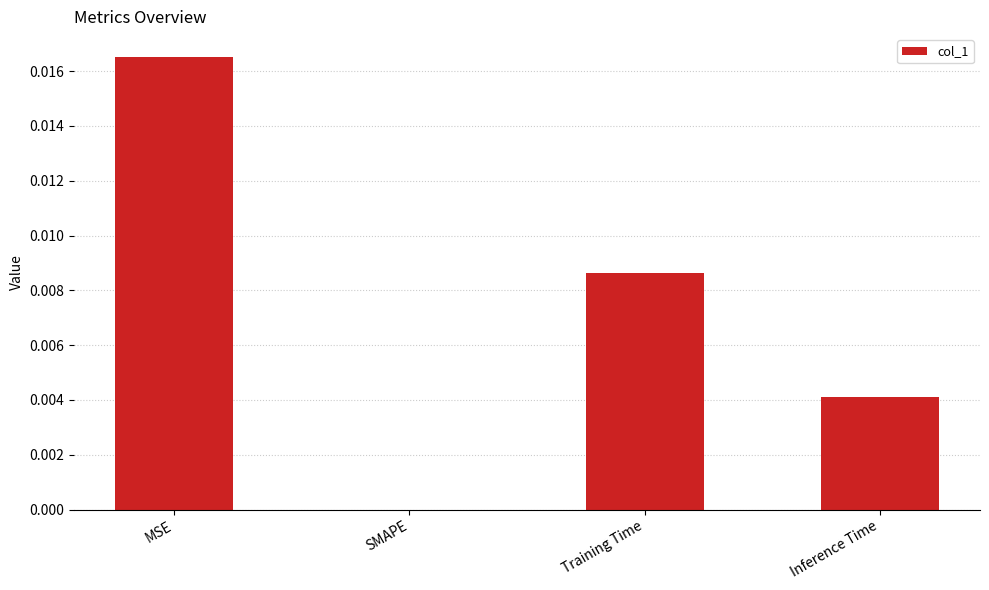

Does the chart contain stacked bars?

No